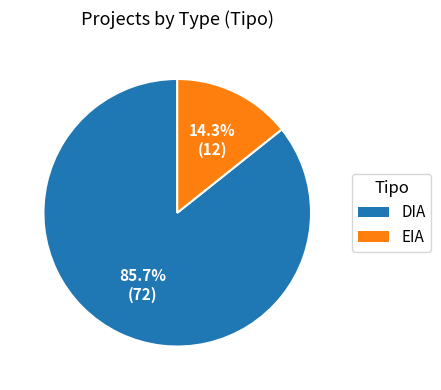

Rank the categories by value from highest to lowest.

DIA, EIA